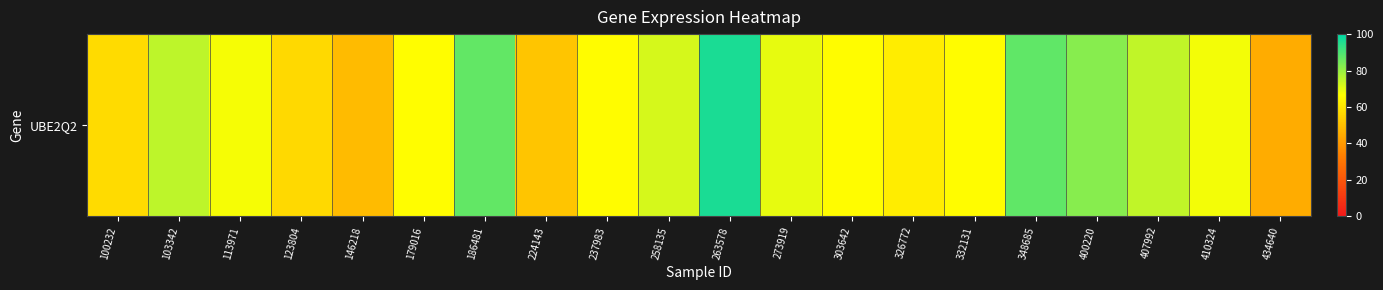

What is the average value?

68.3